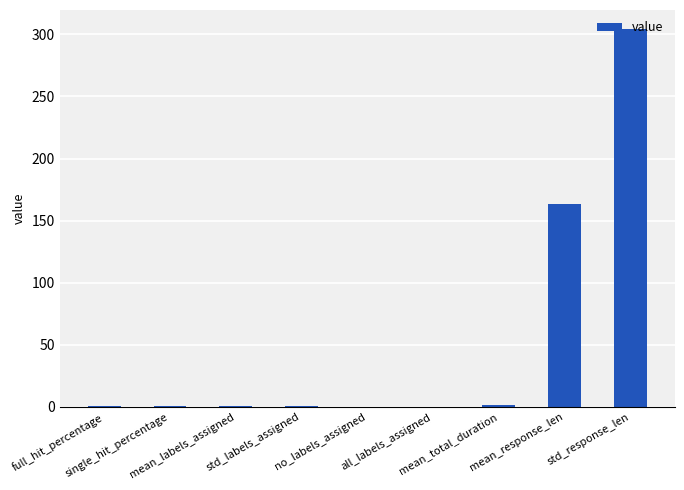

Count the number of data series in this chart.

1